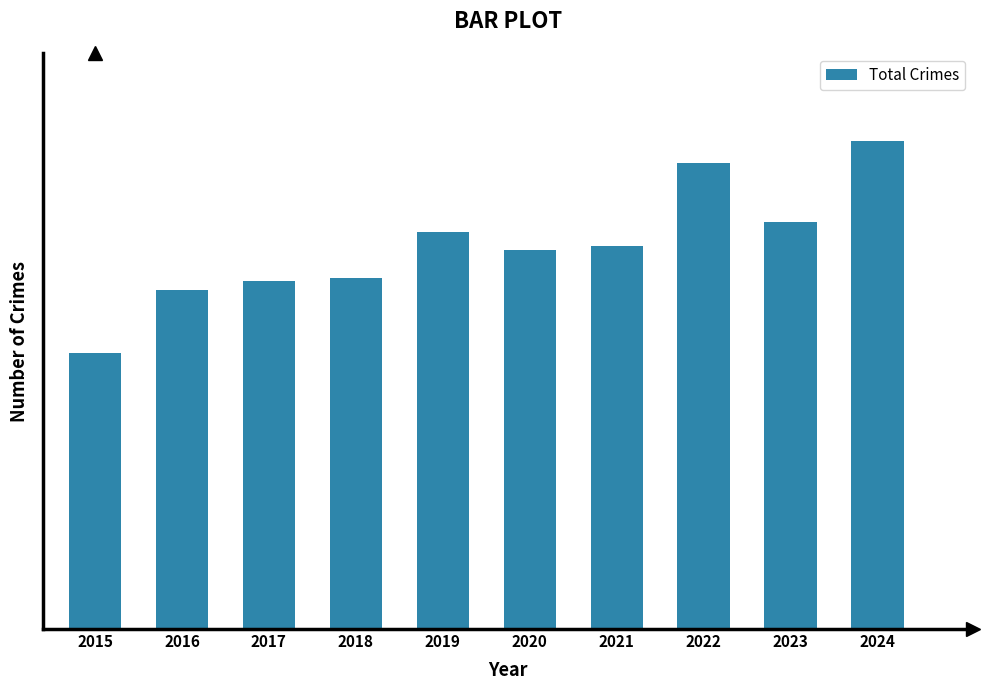

What is the difference between the maximum and second lowest values?

218